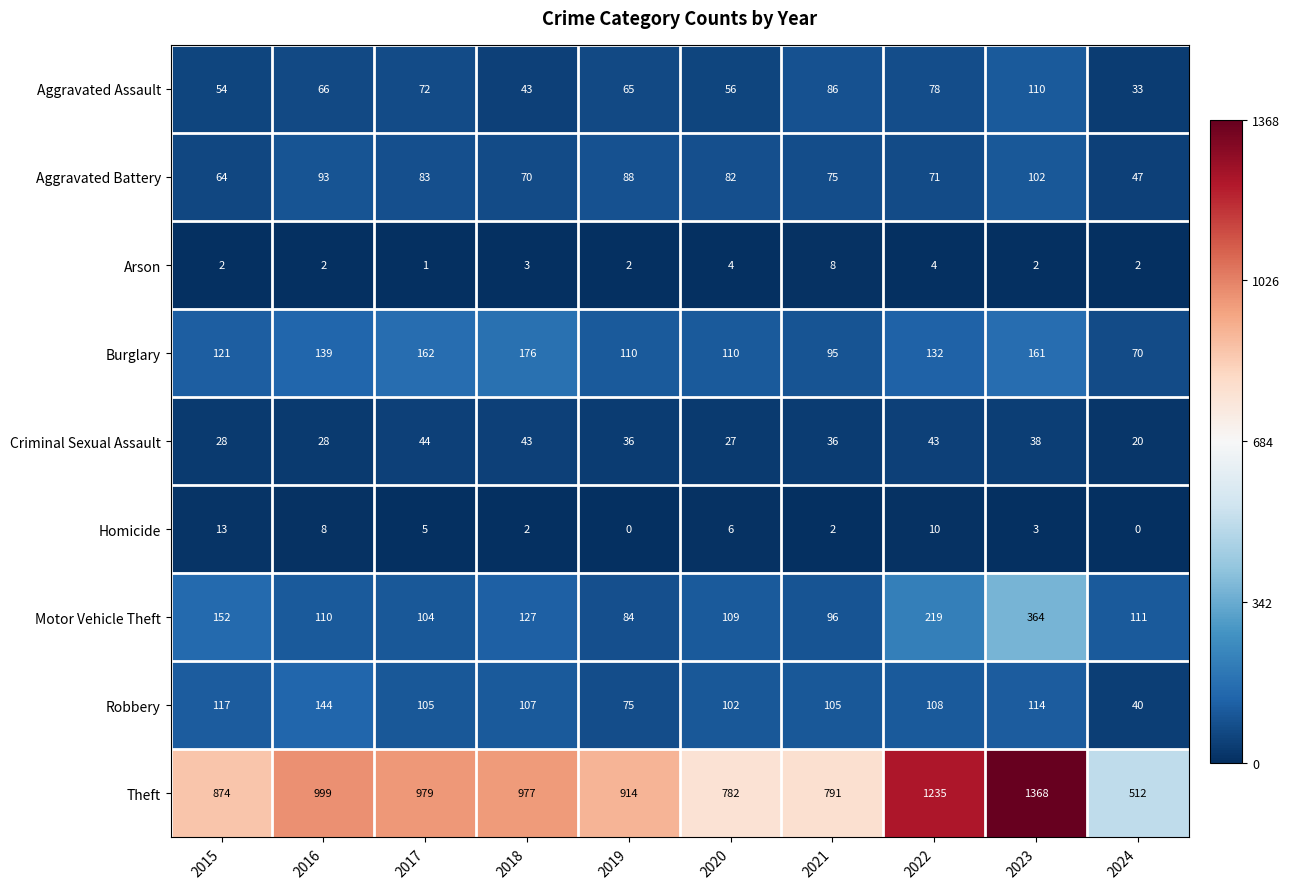

What is the maximum value shown in the chart?

1368